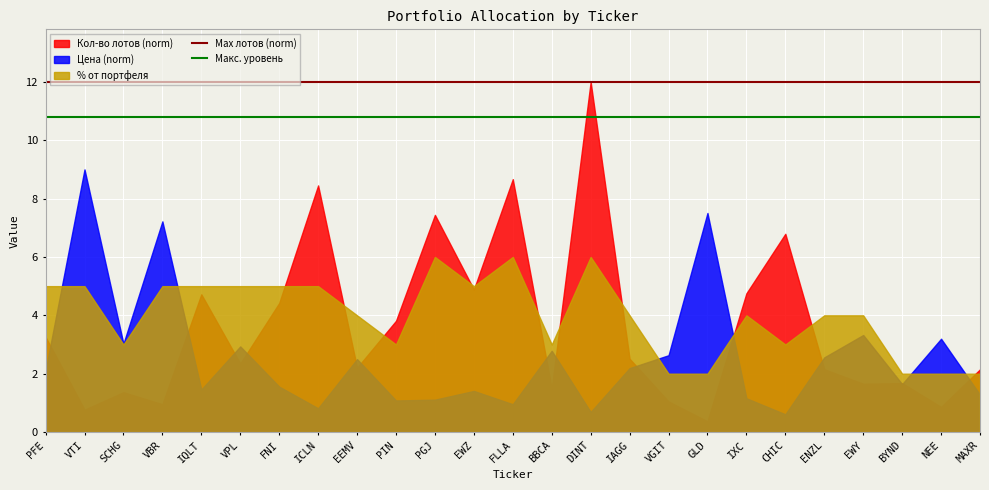

Between PFE and VTI, which series saw the biggest shift?

Цена (norm)